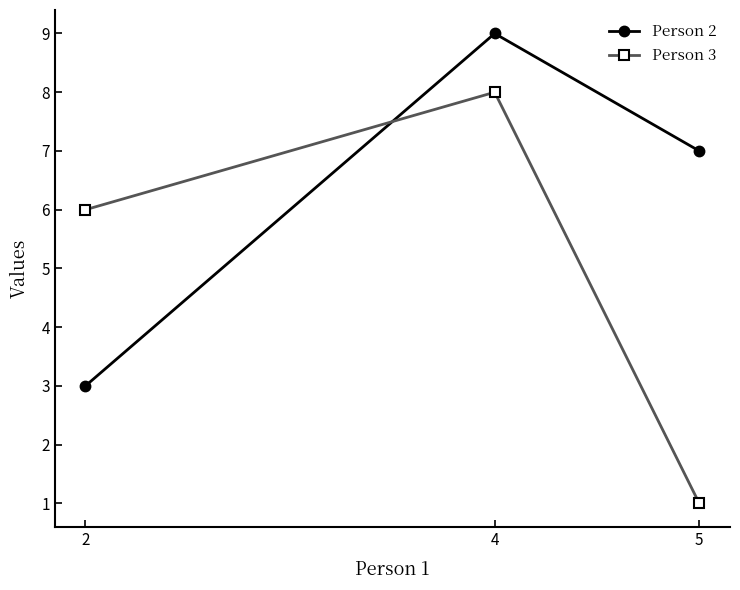

Reading right to left, list all the values displayed in this chart.

Person 2: 5=7	4=9	2=3
Person 3: 5=1	4=8	2=6